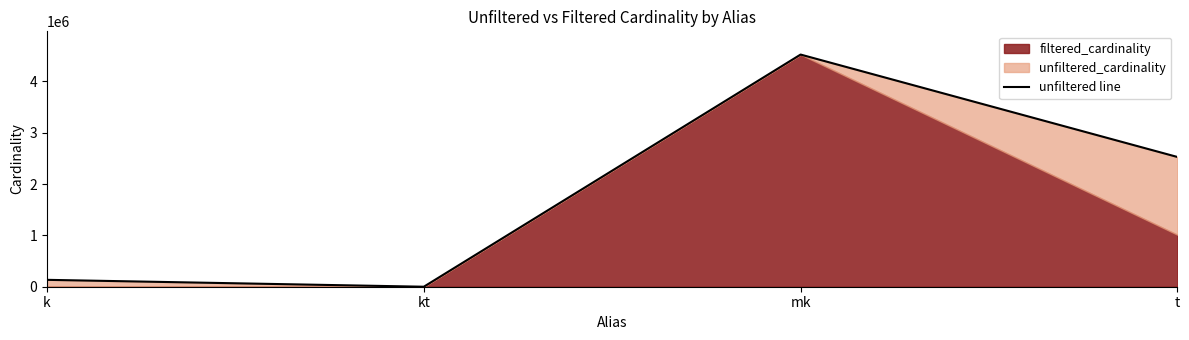

What is the sum of the values at t and kt?

2528319